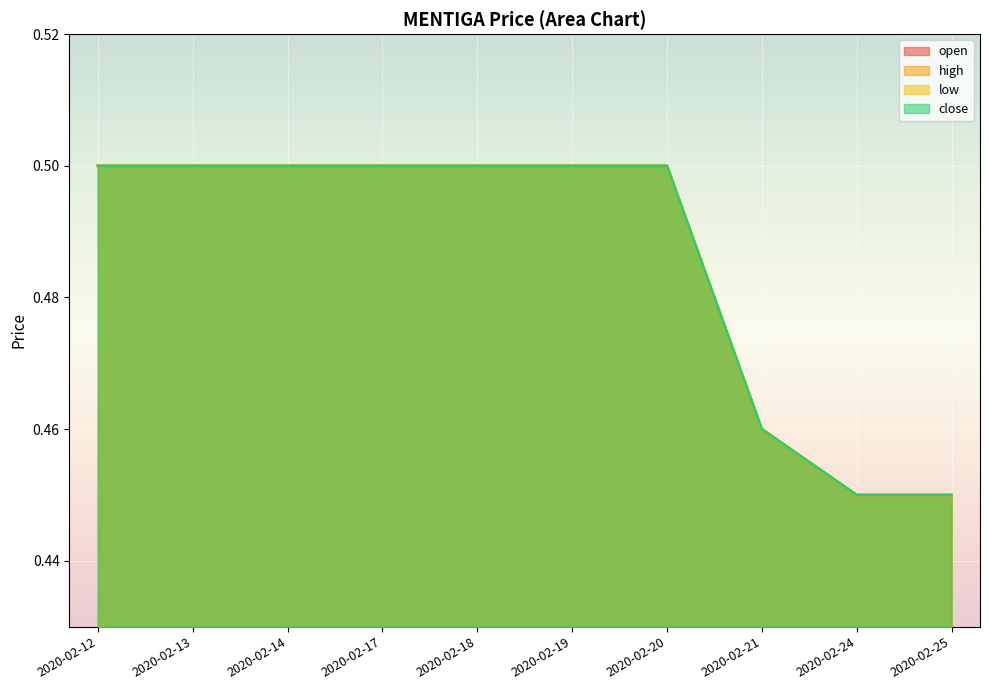

Which category has the lowest value in the open series?

2020-02-24